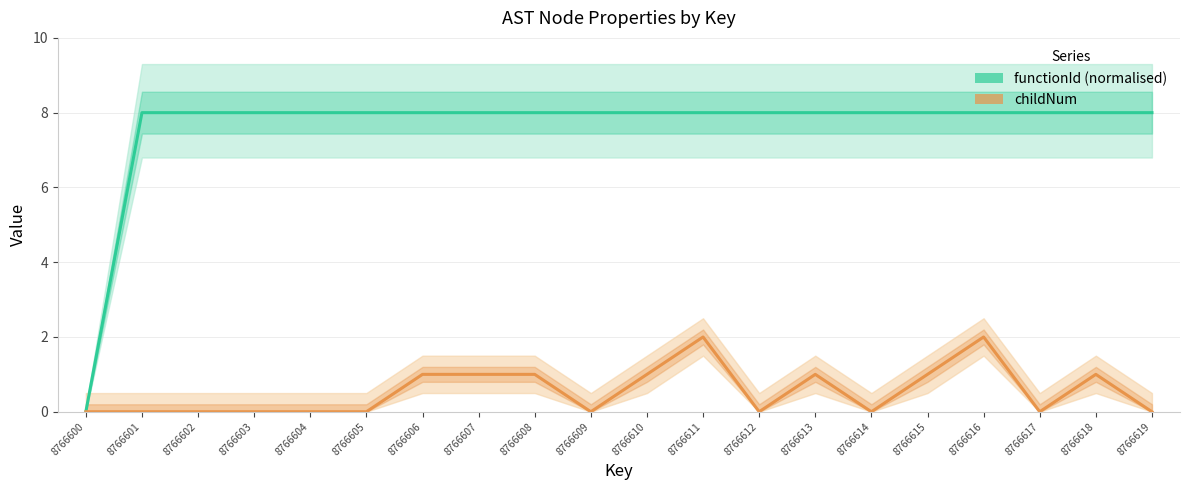

Is it true that functionId equals 8 at 8766606?

True